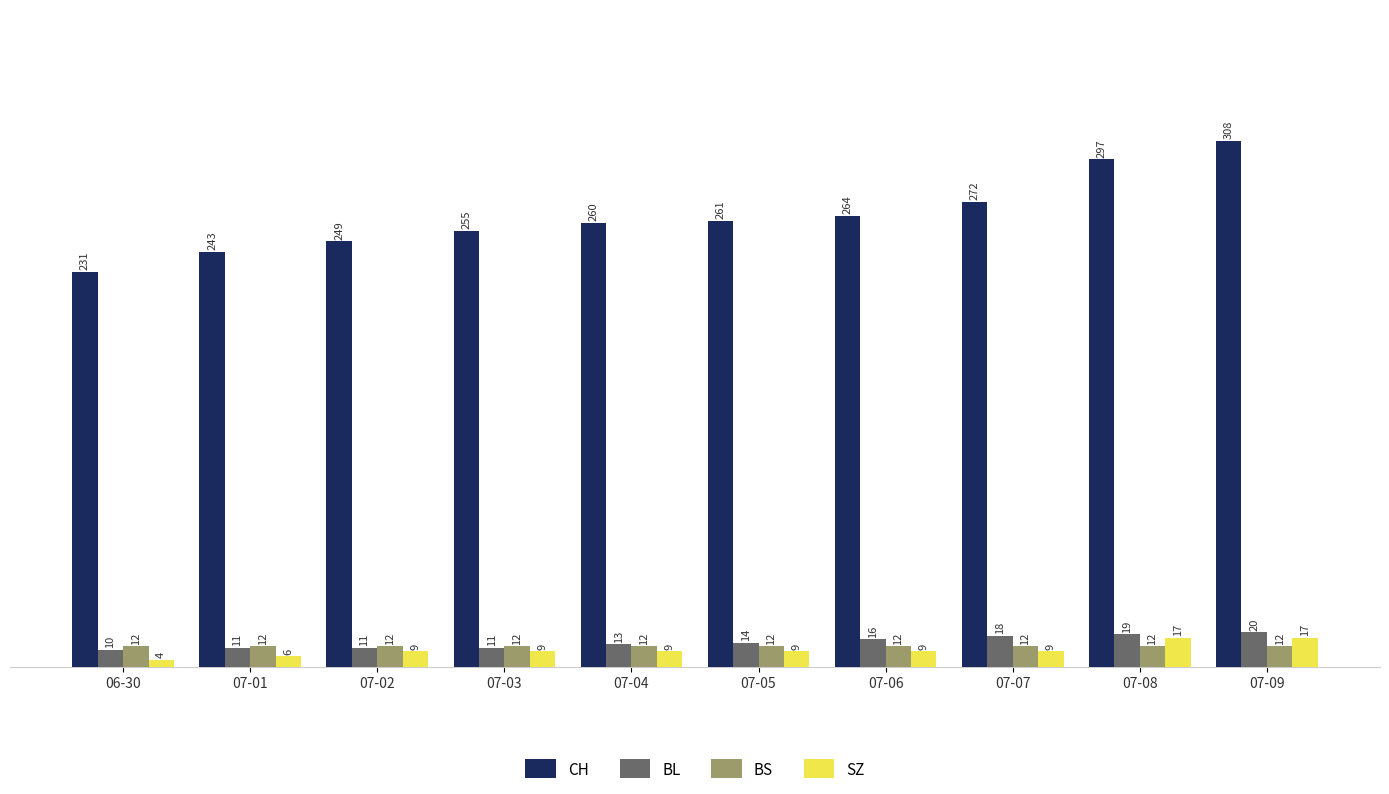

How many groups of bars are there?

10